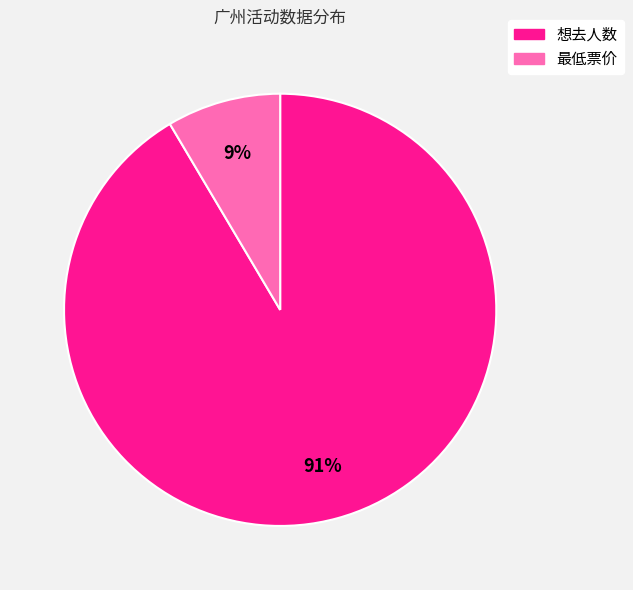

To the nearest percent, what is the average slice percentage?

50%